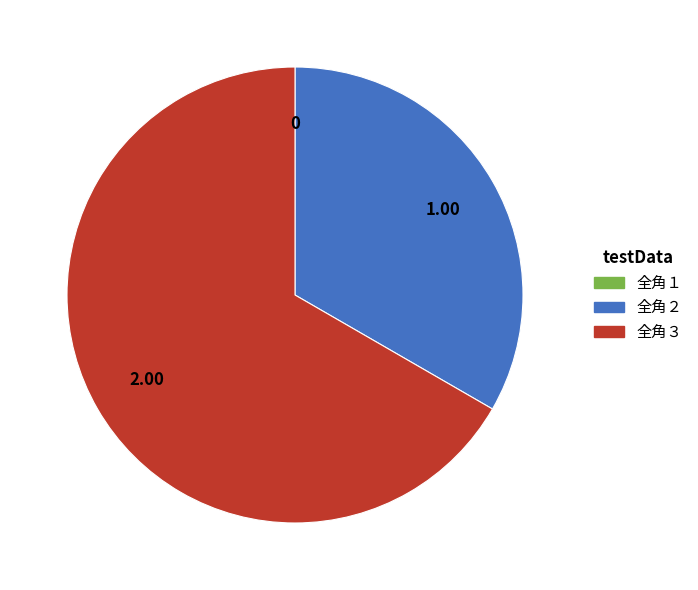

Does any single category account for the majority?

Yes